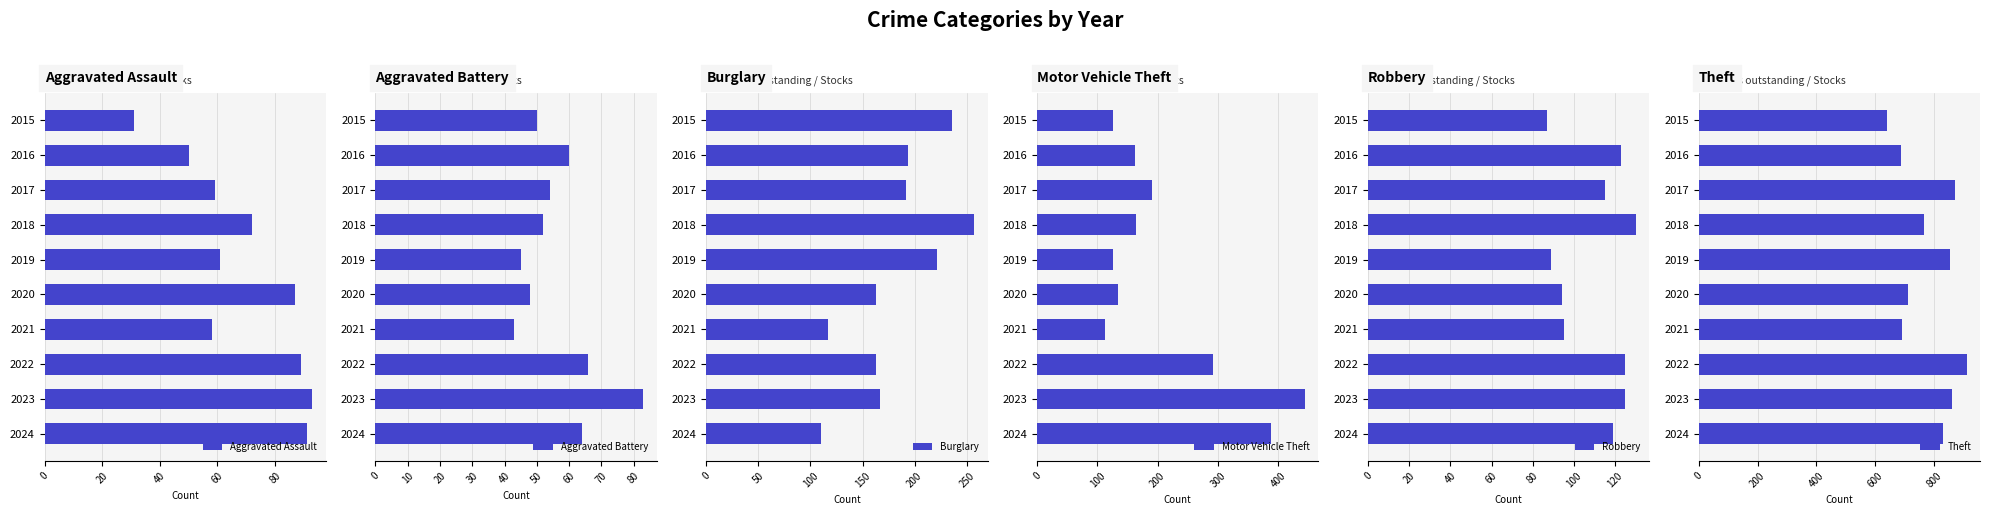

Where is Aggravated Assault nearest to the value 62?

2019